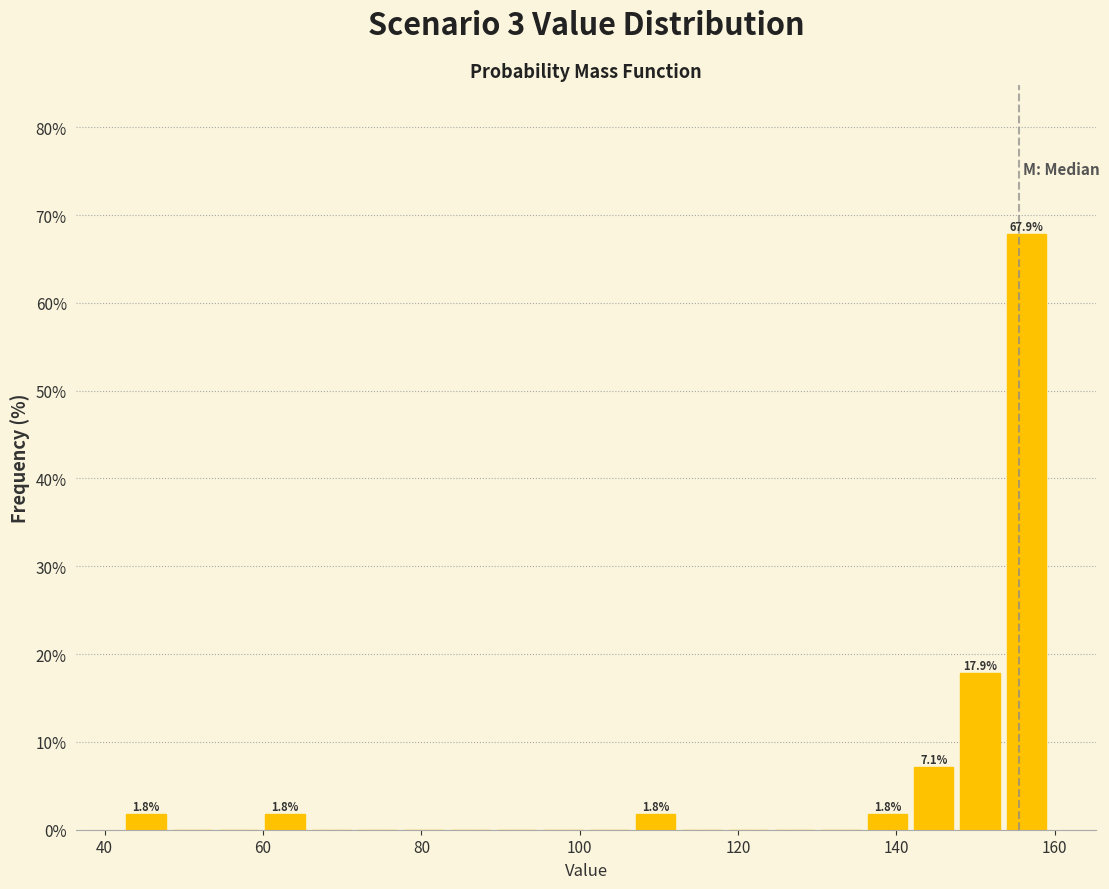

Read against the x-axis, roughly where is the centre of the tallest bar?

156